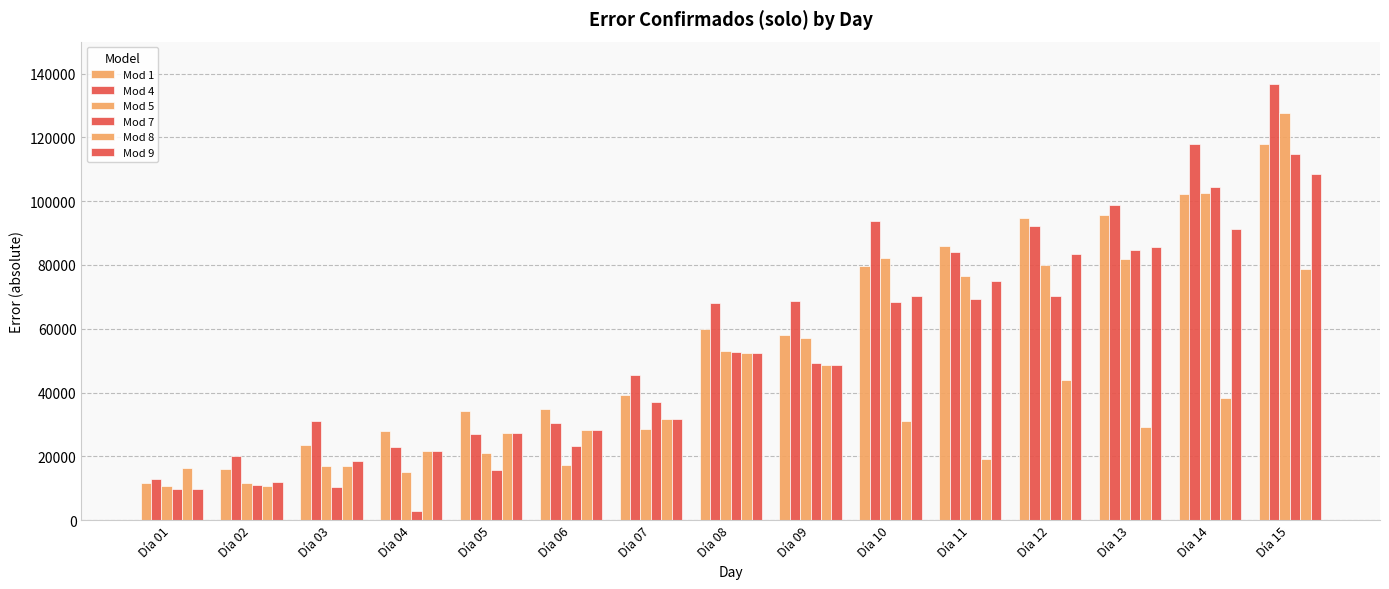

List the series in order of their peak value, lowest first.

Mod 8, Mod 9, Mod 7, Mod 1, Mod 5, Mod 4